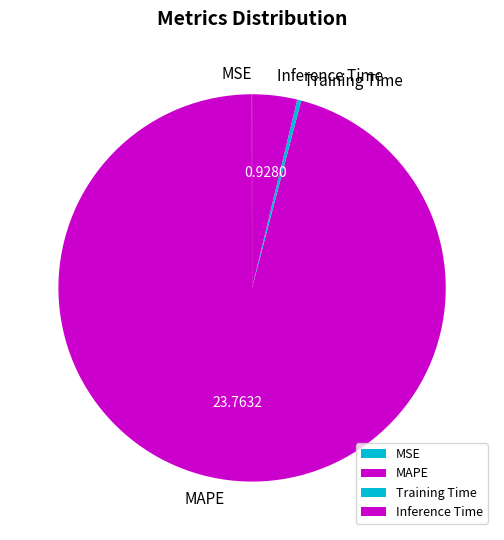

Which slice is the largest?

MAPE